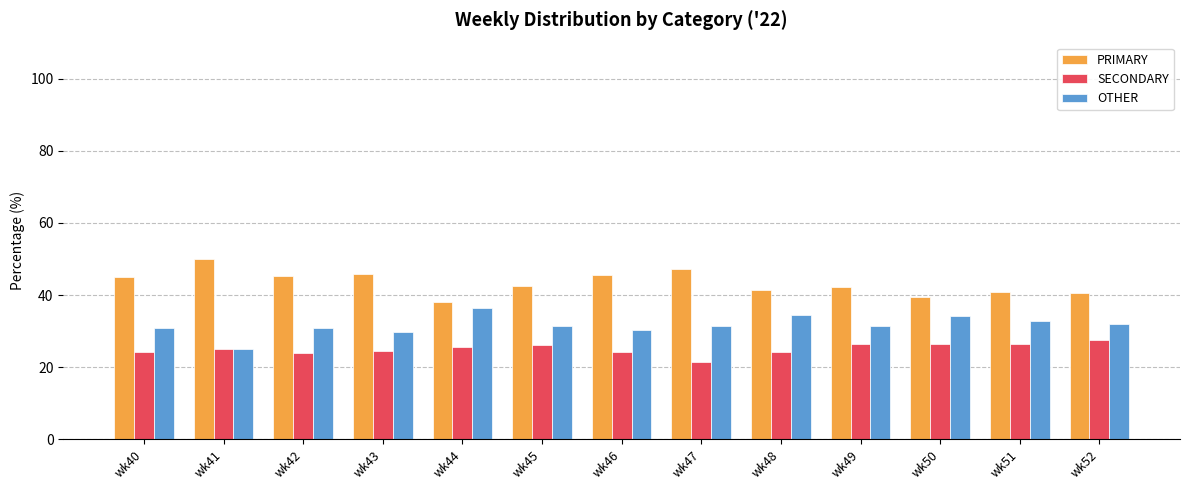

Does the chart contain stacked bars?

No